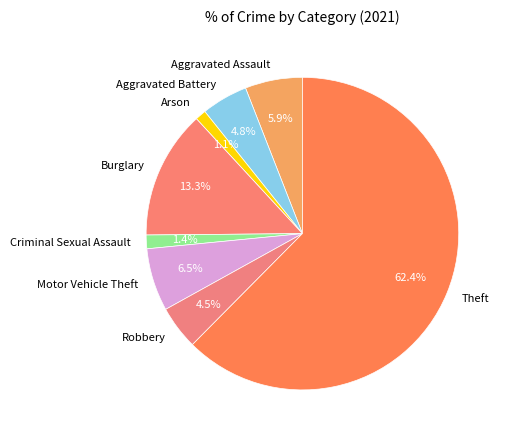

Which has a higher value, Aggravated Battery or Motor Vehicle Theft?

Motor Vehicle Theft